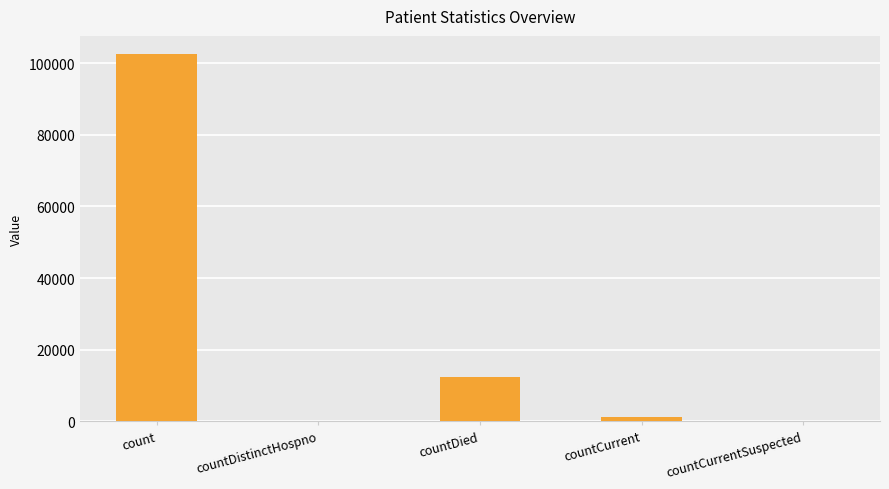

At which category does the chart reach its peak across all series?

count